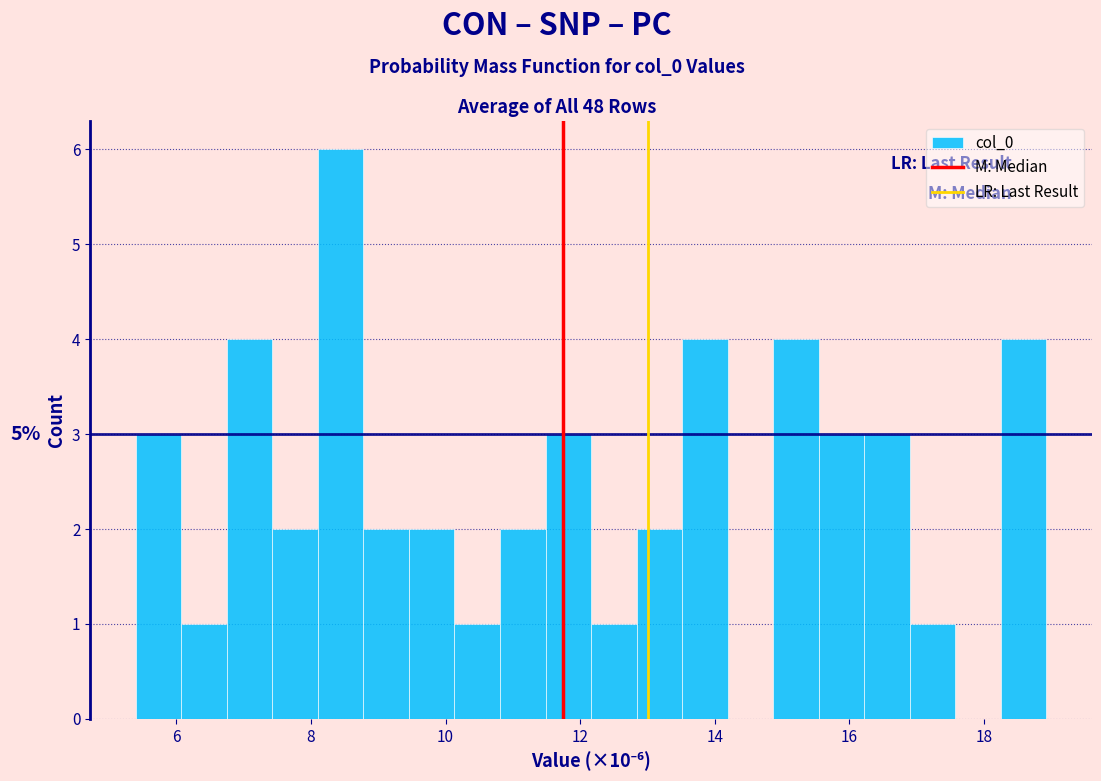

Read against the x-axis, roughly where is the centre of the tallest bar?

8.4